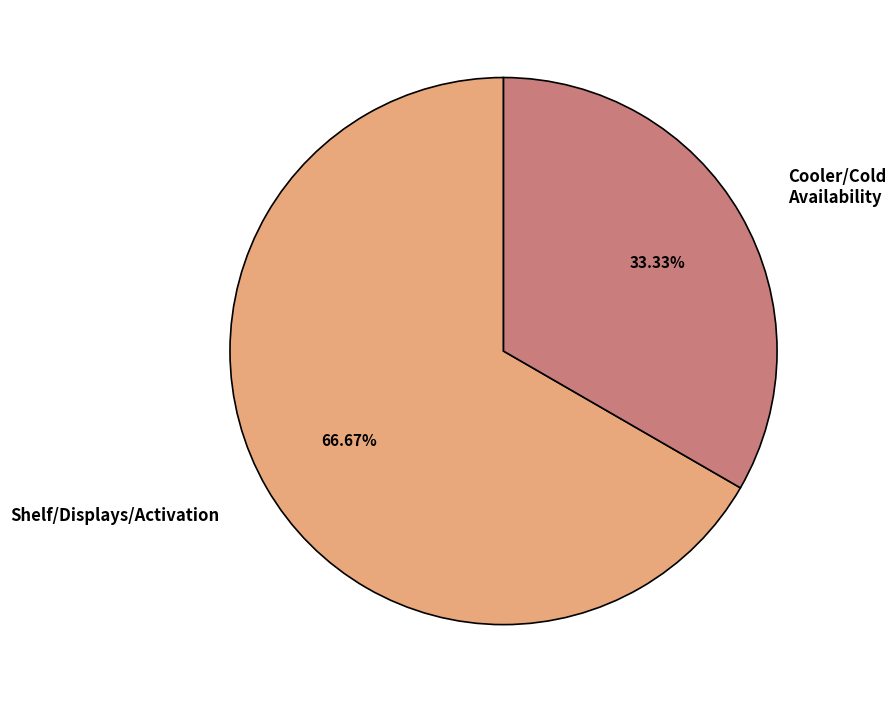

Is there a majority slice in this chart?

Yes